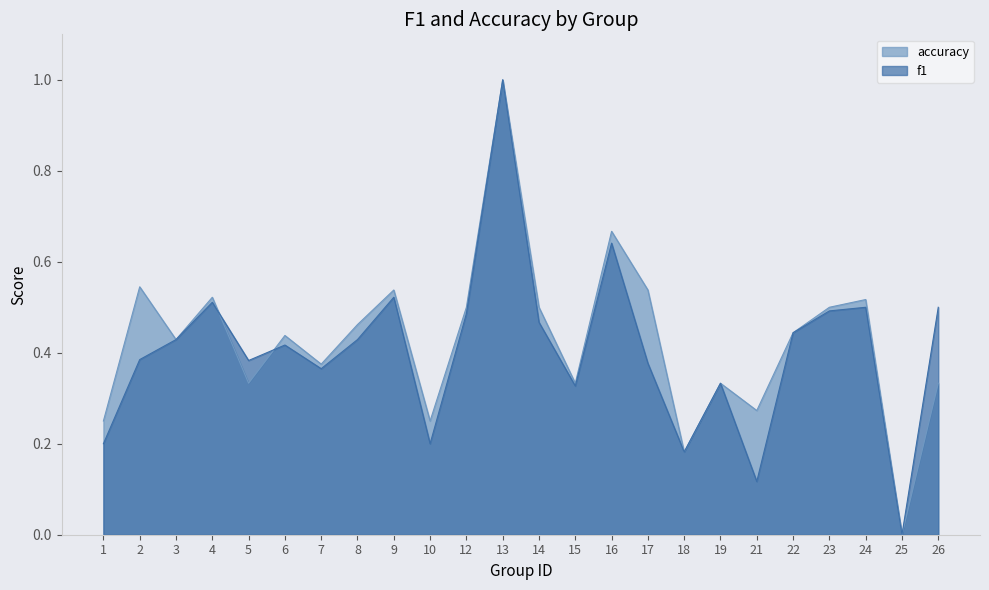

What is the sum of the f1 values at 18 and 25?

0.2